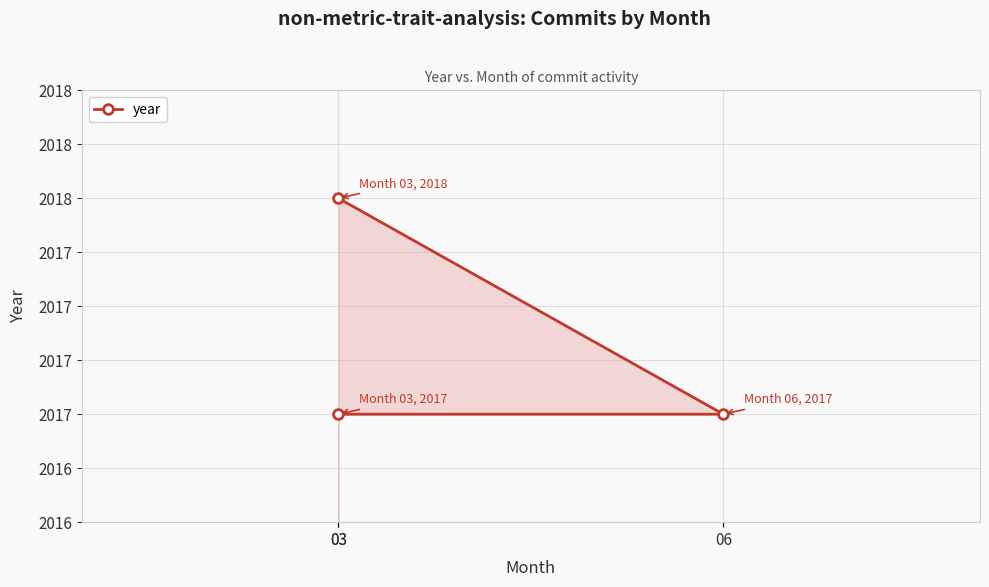

Count the number of categories in the chart.

3